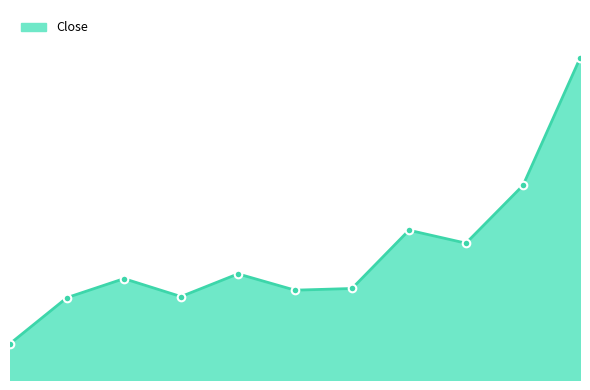

Does the chart have visible grid lines?

No